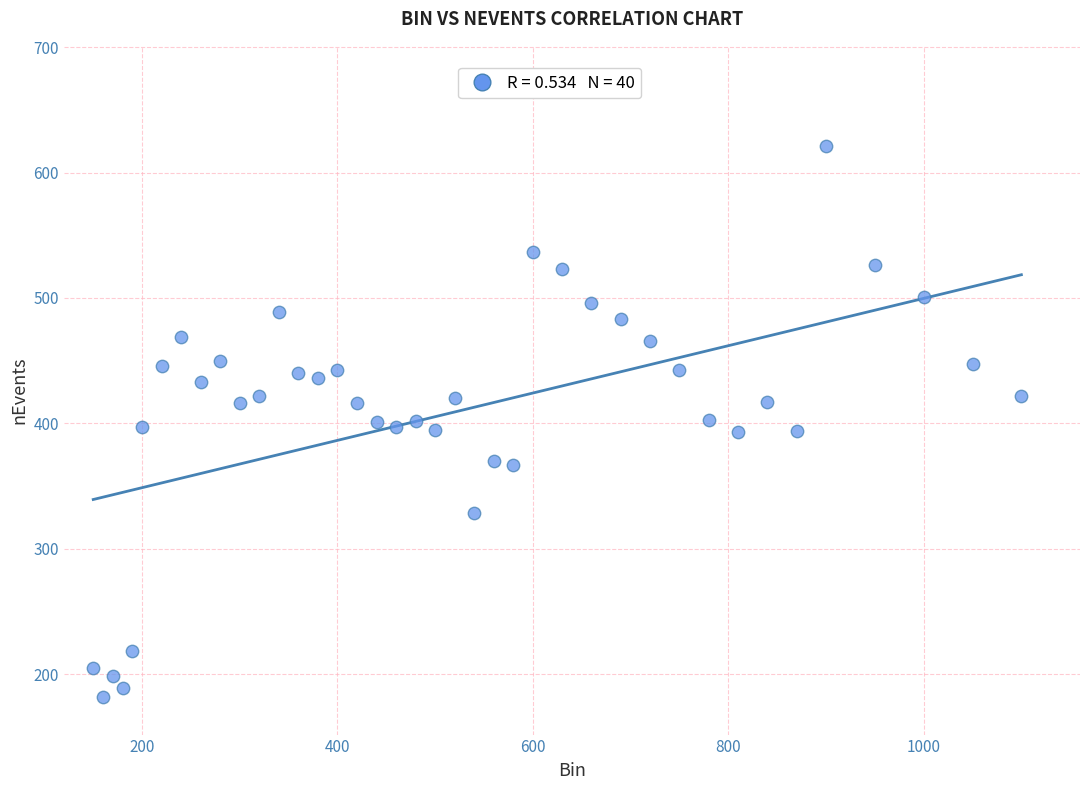

What is the range of X values (max minus min)?

950